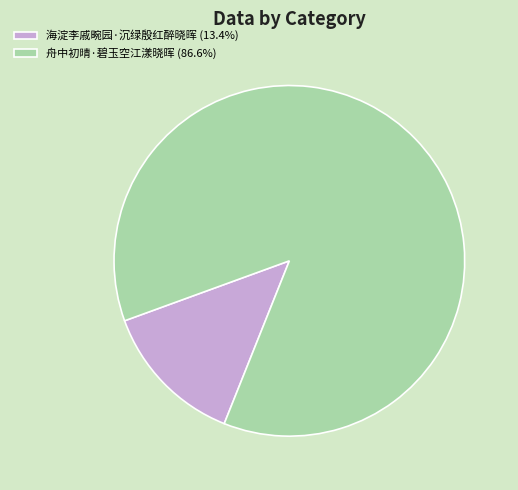

Combined, do 舟中初晴·碧玉空江漾晓晖 (86.6%) and 海淀李戚畹园·沉绿殷红醉晓晖 (13.4%) account for over 50%?

Yes